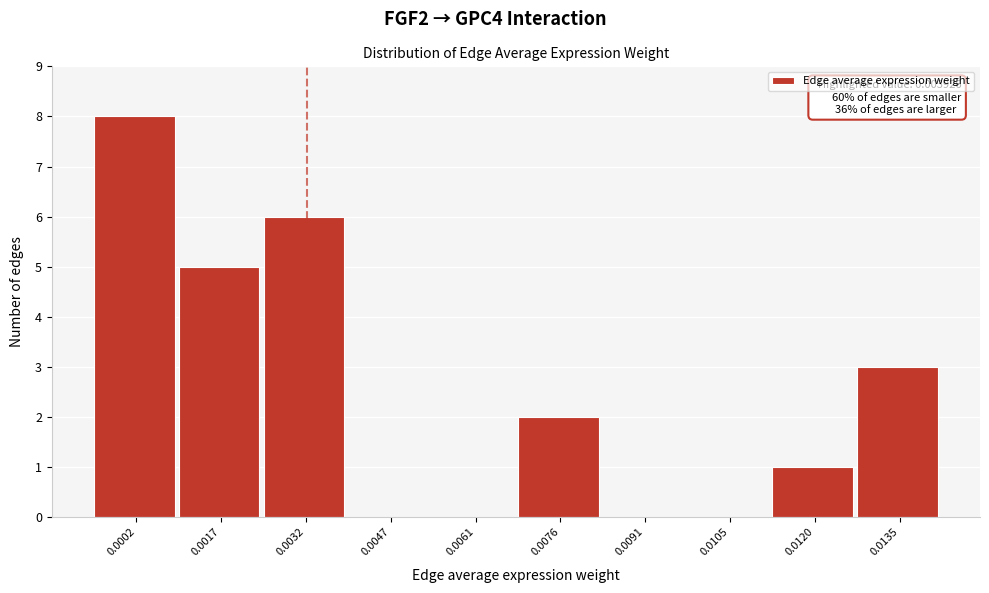

Reading left to right, what are all the values shown in this chart?

0.0002=8	0.0017=5	0.0032=6	0.0047=0	0.0061=0	0.0076=2	0.0091=0	0.0105=0	0.0120=1	0.0135=3